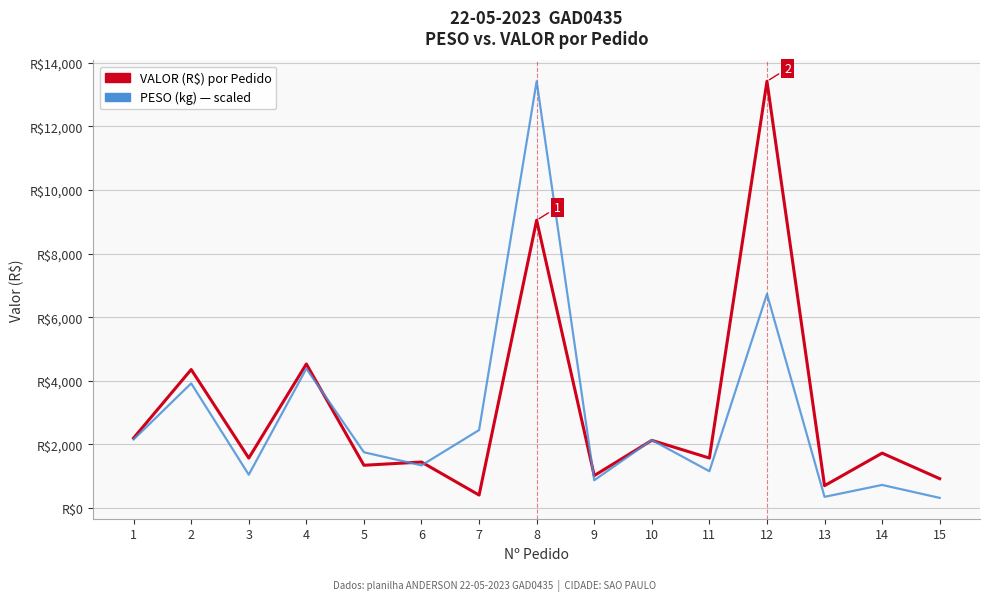

Which series has the largest range (max minus min)?

PESO (kg) — scaled